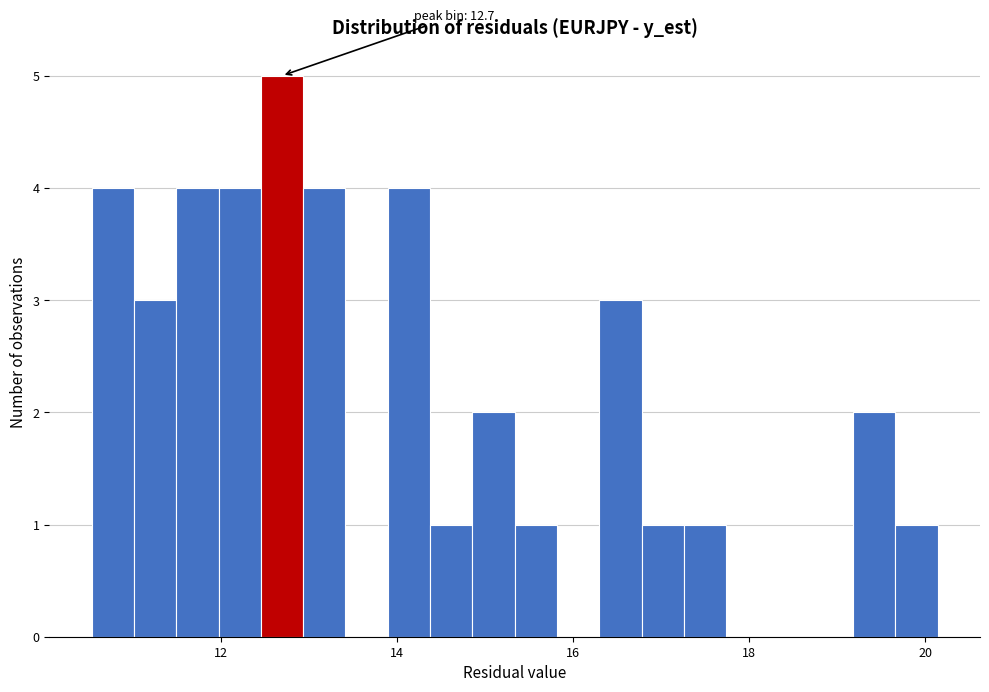

Around what value on the x-axis is the tallest bar? Give the approximate position of its centre, as read against the axis.

12.6